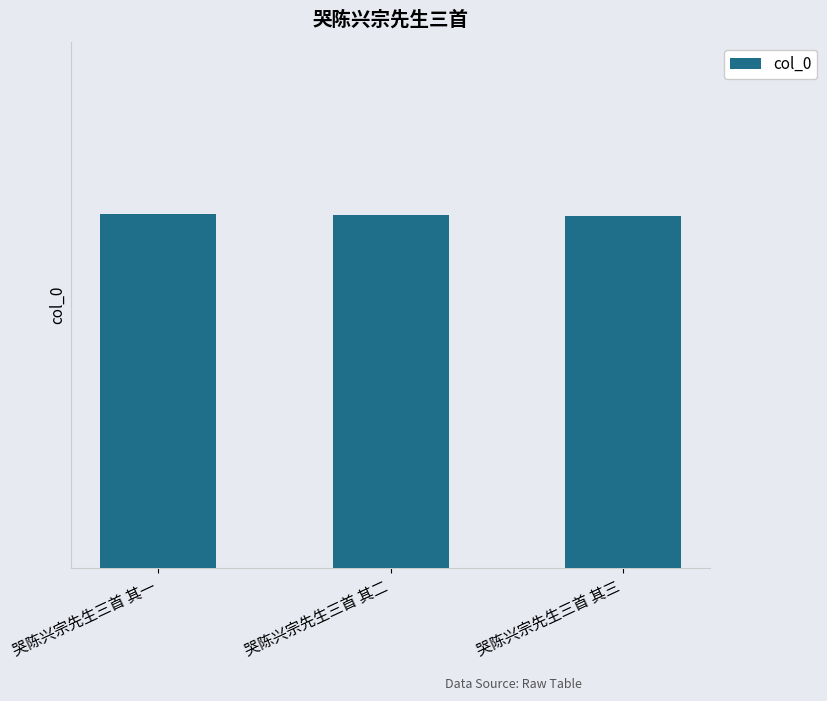

Approximately how many times larger is the value at 哭陈兴宗先生三首 其三 compared to 哭陈兴宗先生三首 其二?

1.0